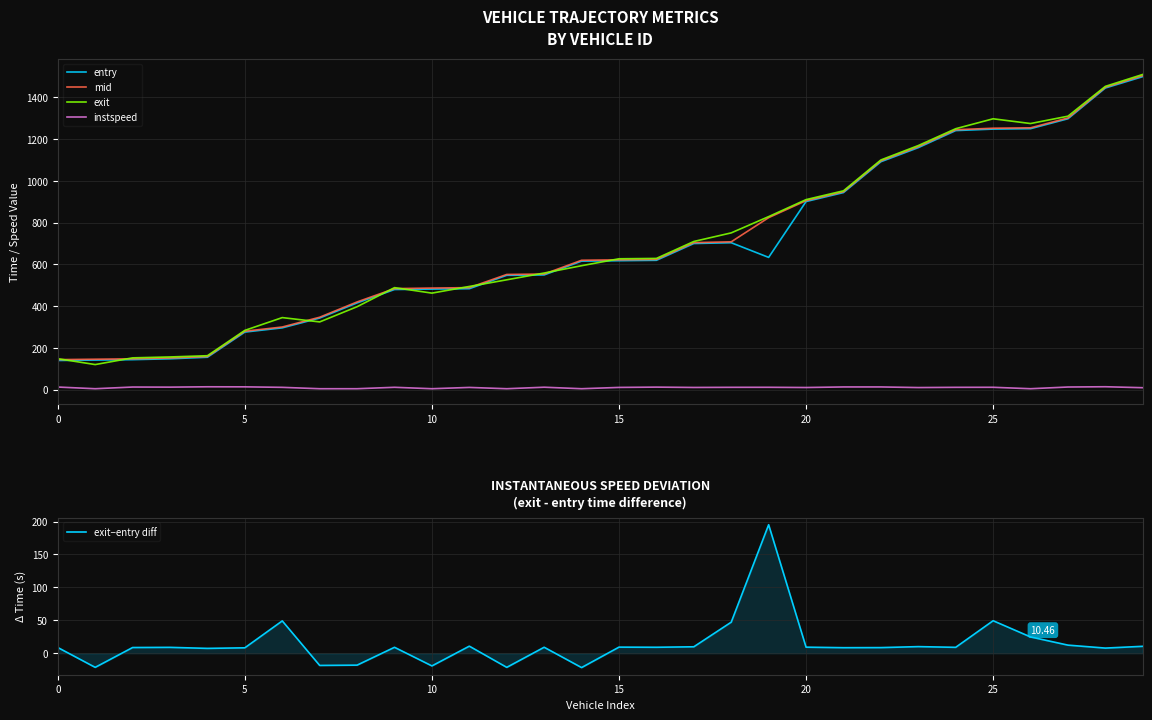

How many data points in mid are above 622?

15